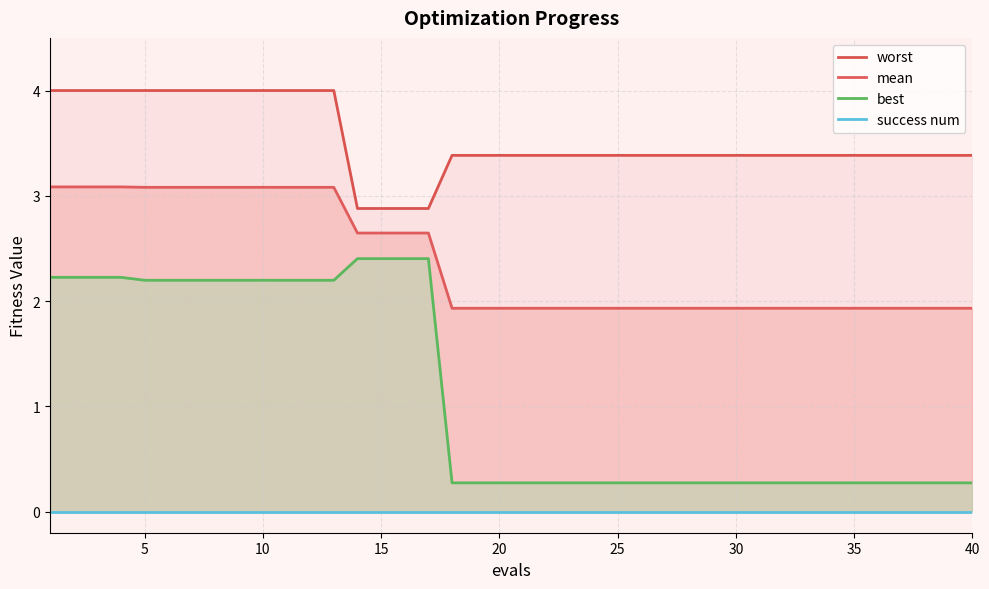

Rank the series by their maximum value, from lowest to highest.

success num, best, mean, worst